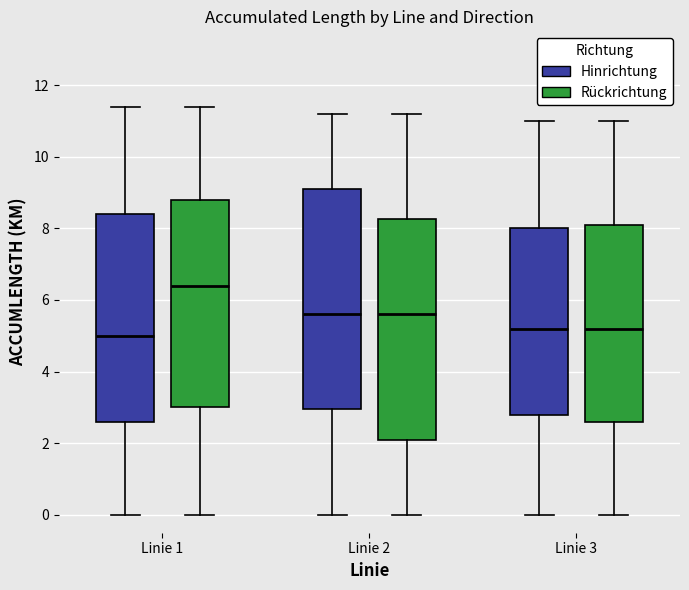

Reading left to right, read every box against the y-axis: the position of its median line, the range the box covers, and the ends of its whiskers. The values are not printed on the chart, so give them approximately, as read against the axis.

Linie 1 (Hinrichtung): median 5.0, box 2.6 to 8.4, whiskers 0.0 to 11.4
Linie 1 (Rückrichtung): median 6.4, box 3.0 to 8.8, whiskers 0.0 to 11.4
Linie 2 (Hinrichtung): median 5.6, box 3.0 to 9.2, whiskers 0.0 to 11.2
Linie 2 (Rückrichtung): median 5.6, box 2.2 to 8.2, whiskers 0.0 to 11.2
Linie 3 (Hinrichtung): median 5.2, box 2.8 to 8.0, whiskers 0.0 to 11.0
Linie 3 (Rückrichtung): median 5.2, box 2.6 to 8.2, whiskers 0.0 to 11.0